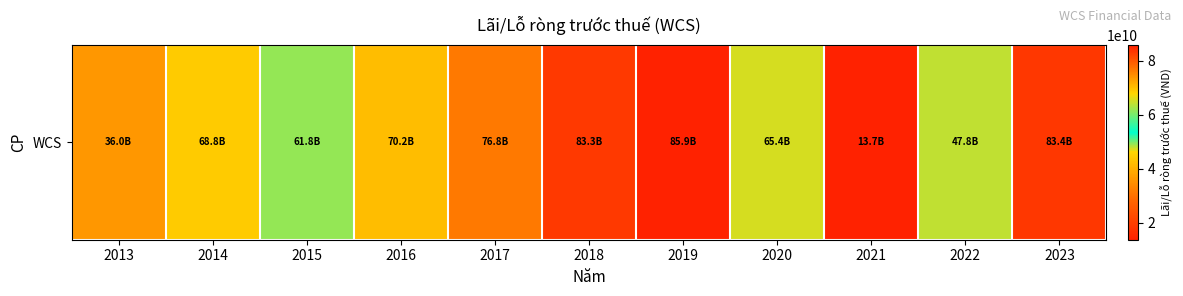

How many data points are above 68839043712?

5